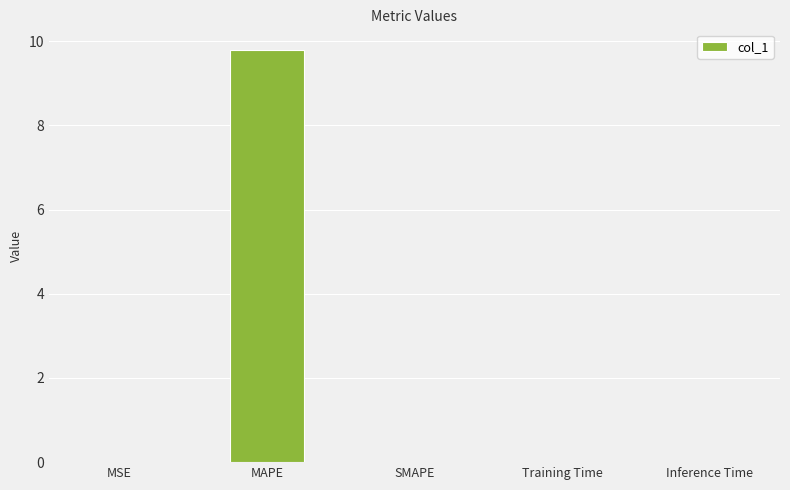

What is the greatest value displayed?

9.8